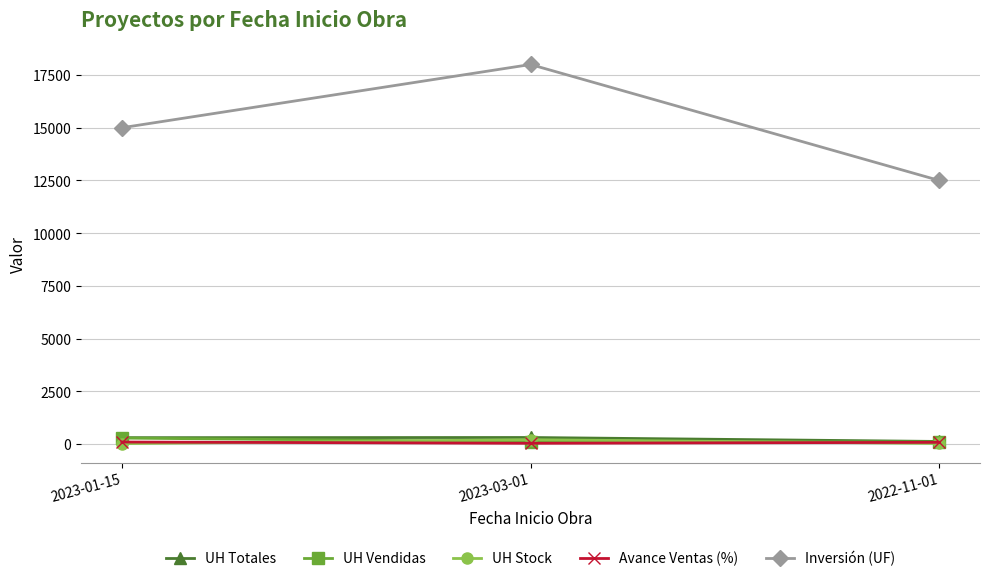

What is the sum of the UH Vendidas values at 2023-03-01 and 2022-11-01?

199.0